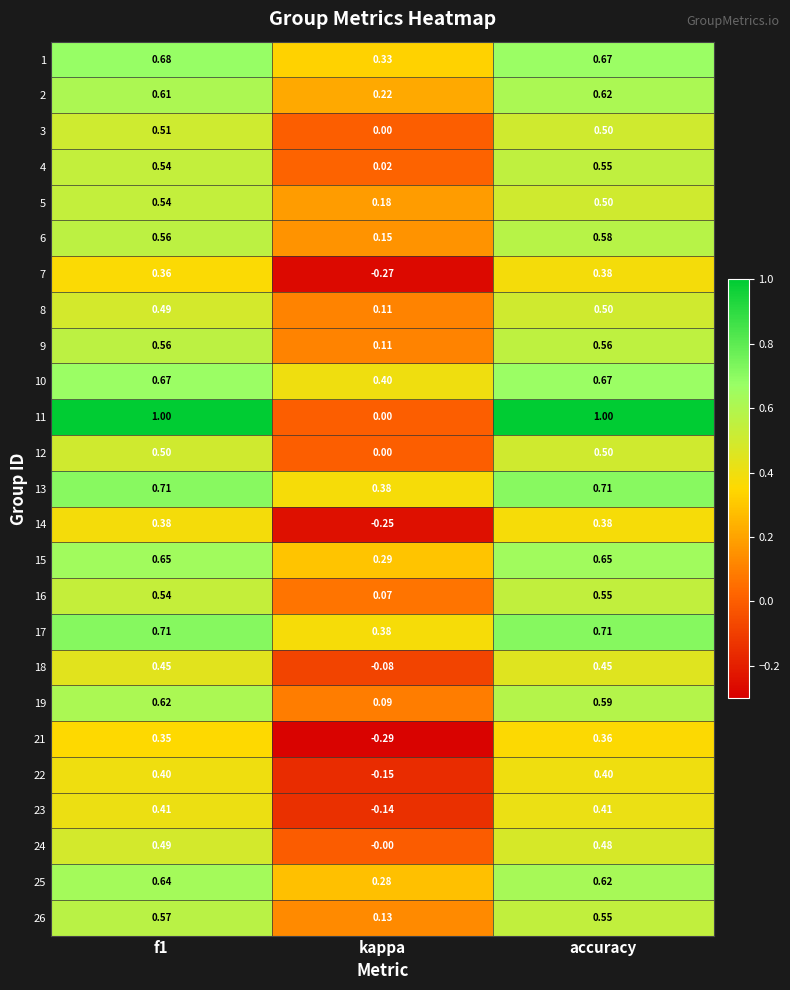

Which series changed the most between kappa and accuracy?

11